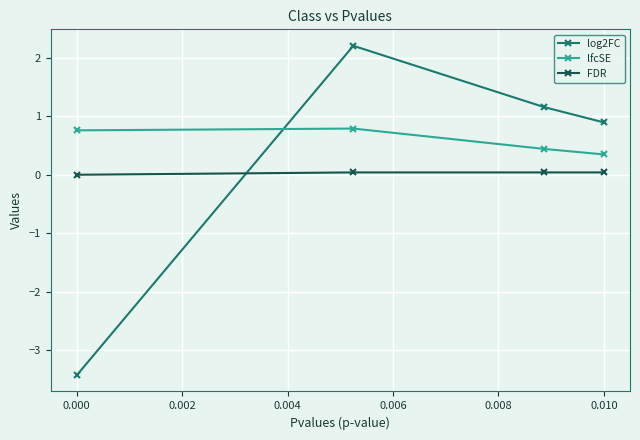

How many times do log2FC and lfcSE cross each other?

1